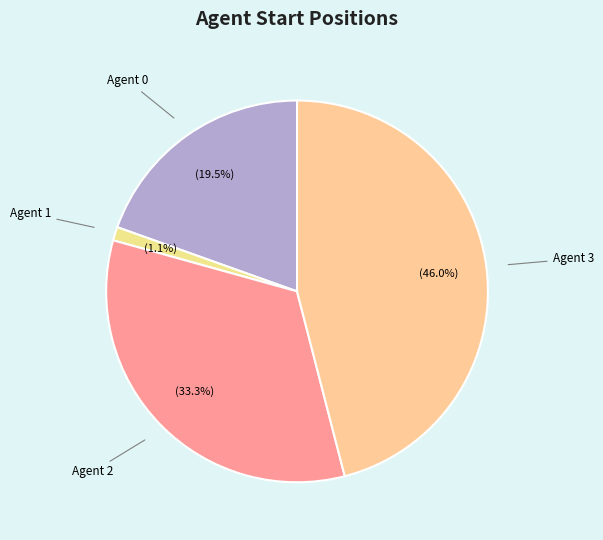

Which slice is the largest?

Agent 3